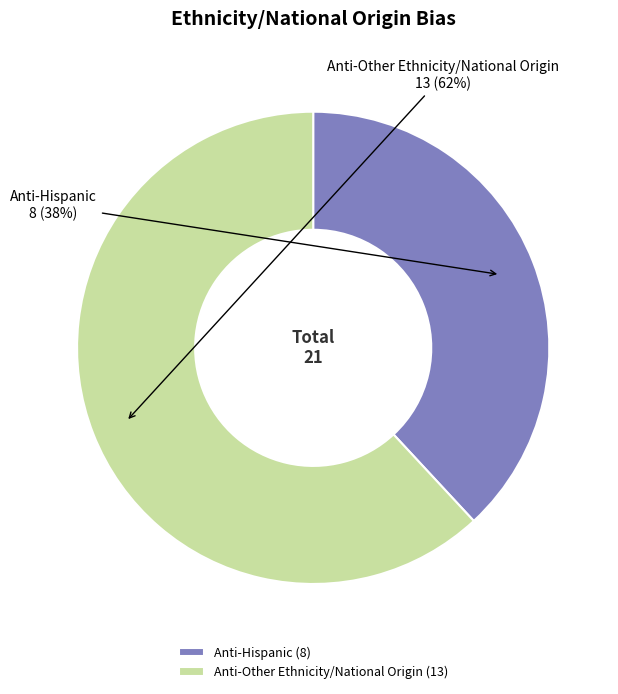

What is the largest slice in the pie chart?

Anti-Other Ethnicity/National Origin